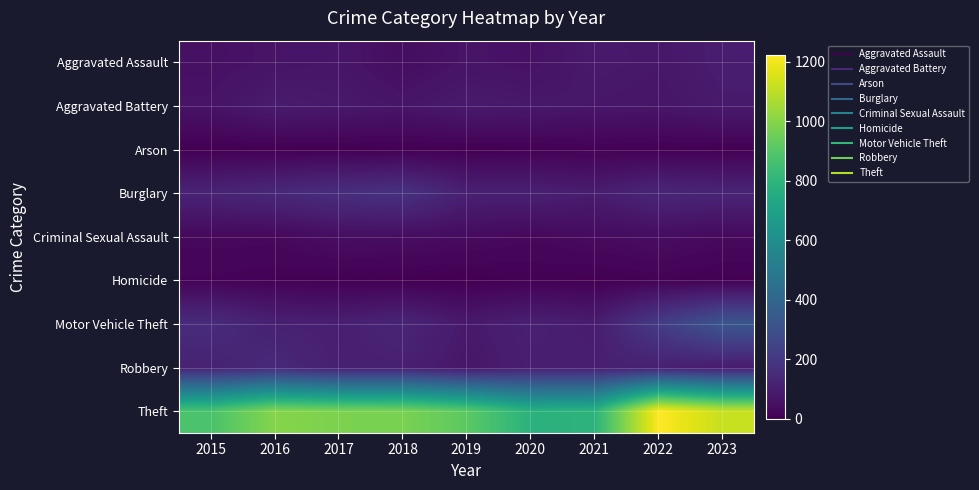

What is the greatest value displayed?

1222